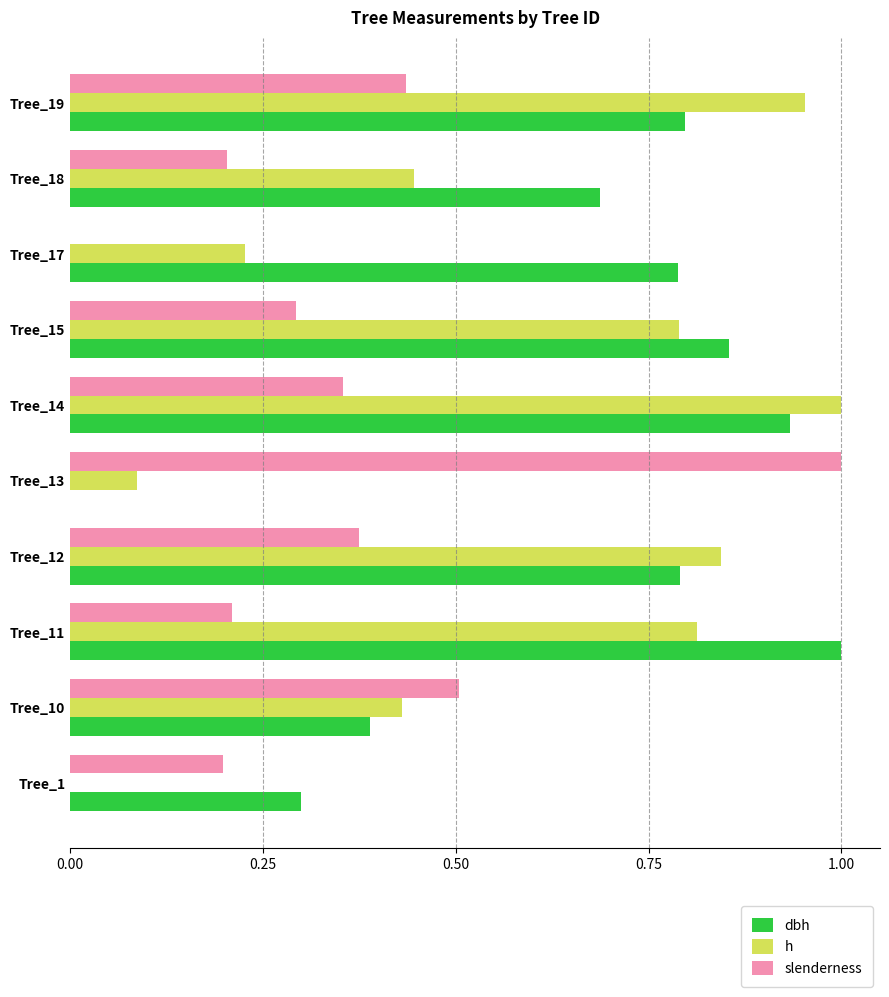

True or false: dbh has a value of 0.3 at Tree_15.

False